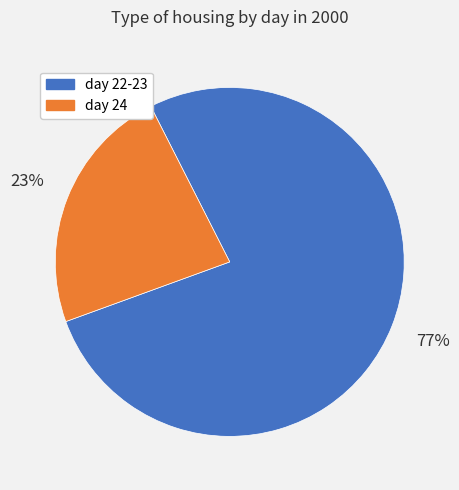

Count the number of slices in the pie.

2